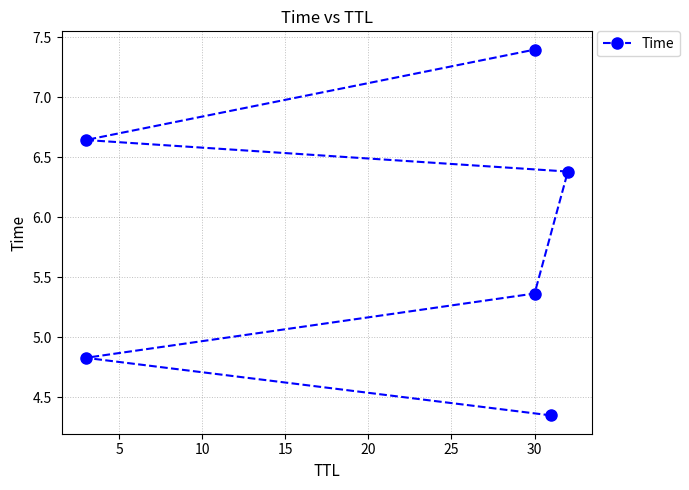

What is the sum of all values?

35.0